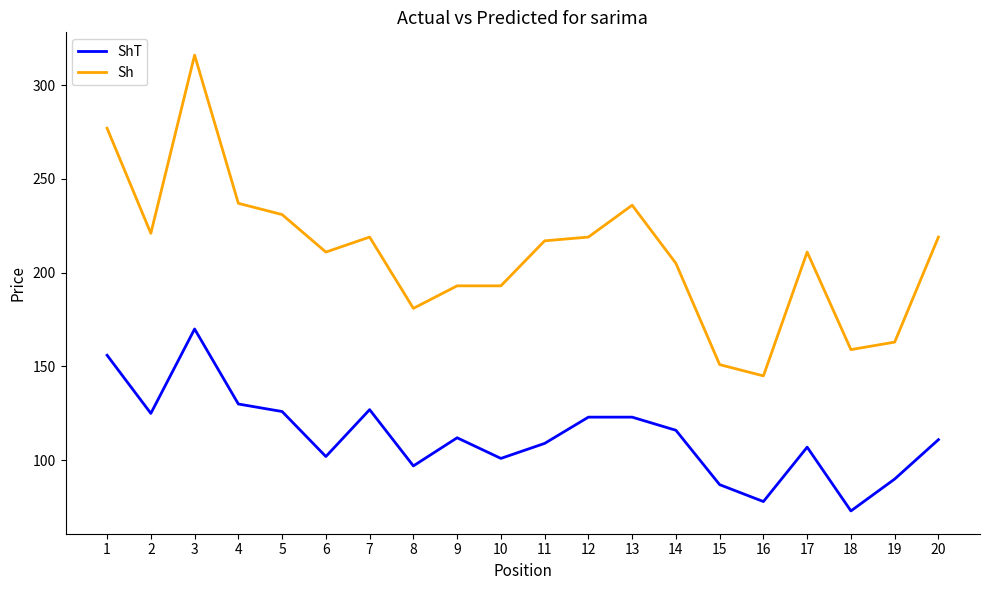

Read the ShT value at 17, to the nearest 10.

110